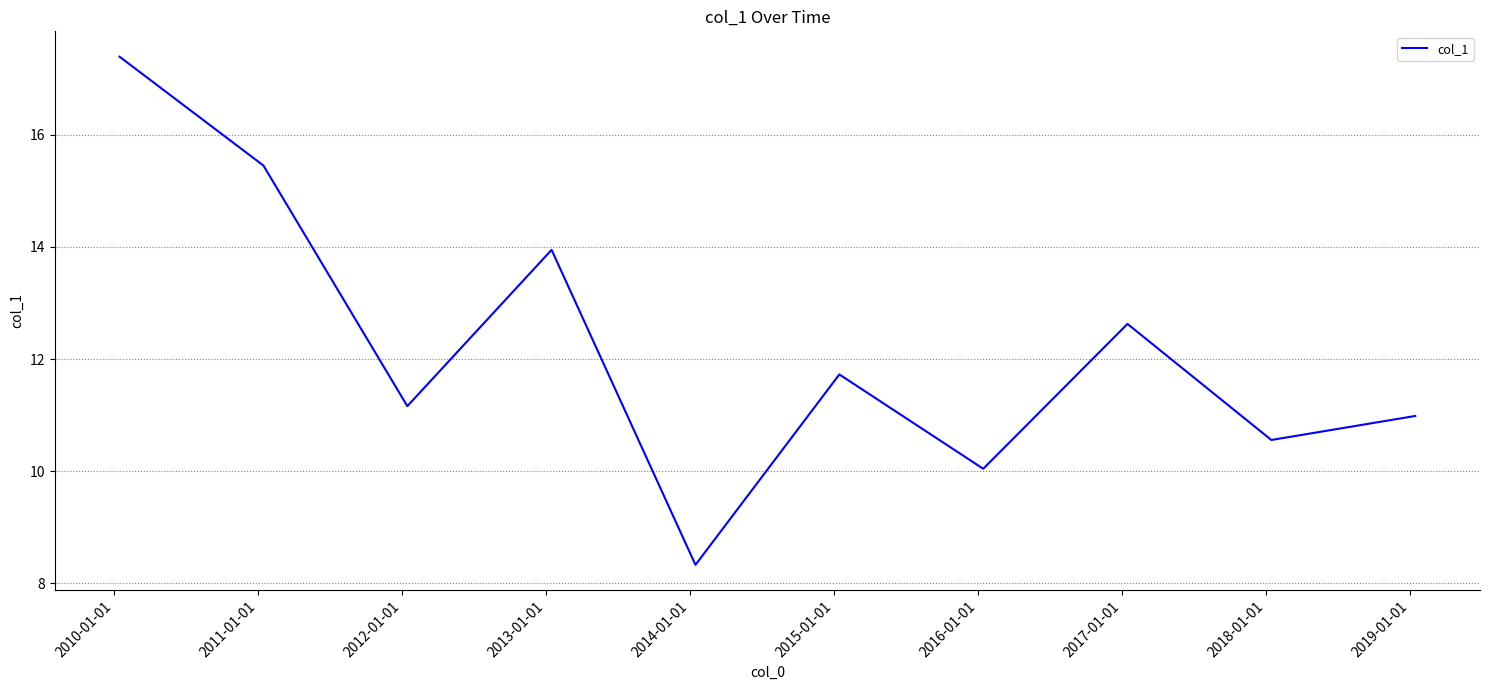

What is the maximum value shown in the chart?

17.4